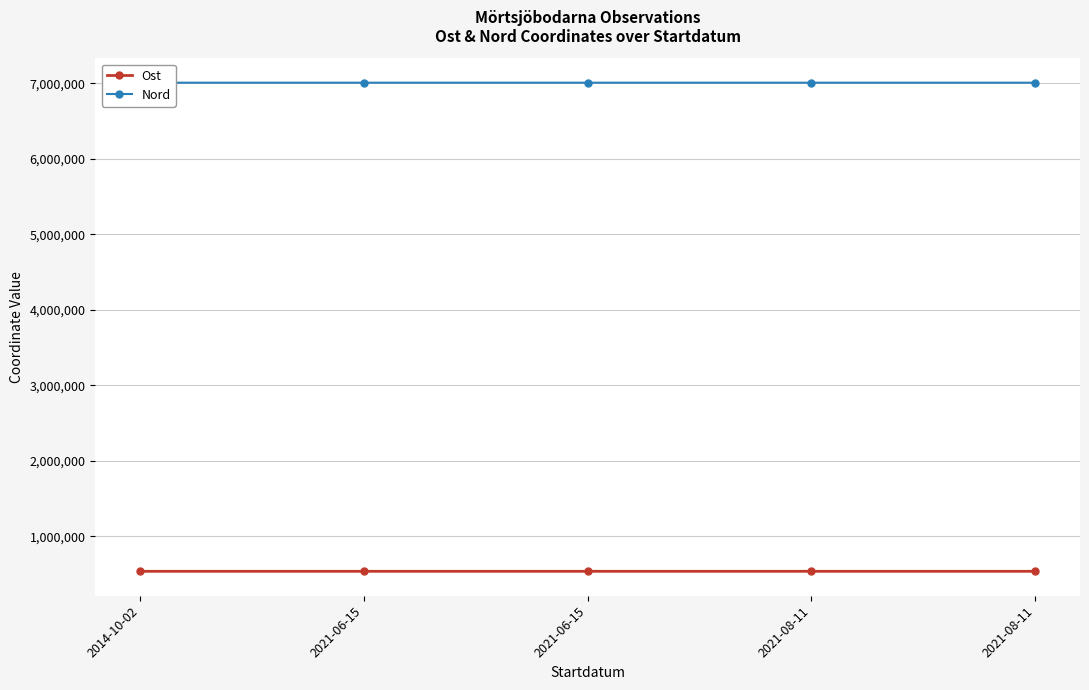

The Ost series shows 534744.2 at 2021-08-11. True or false?

True